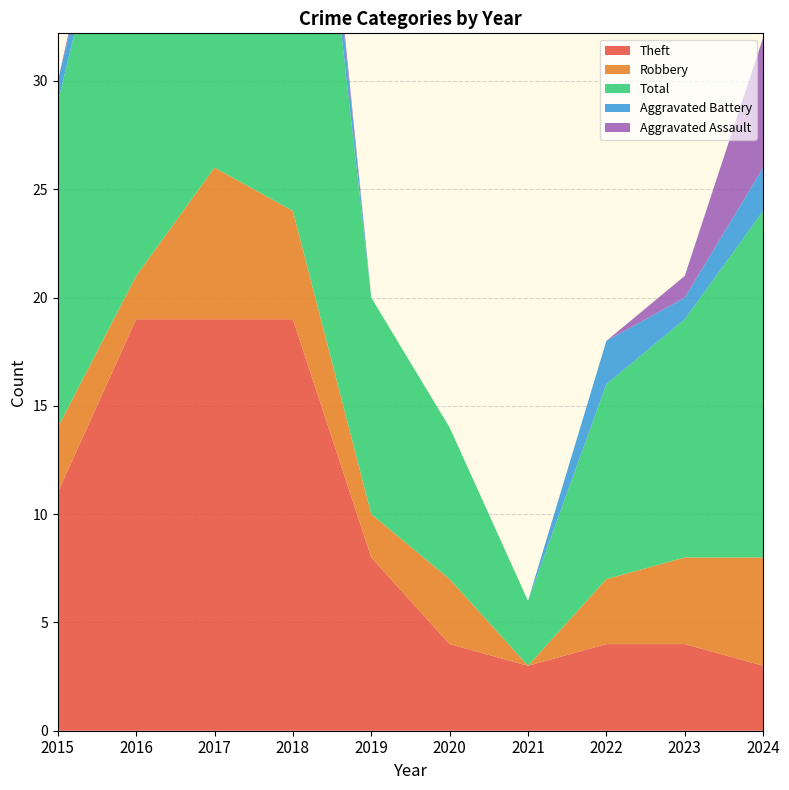

Reading right to left, transcribe all the data shown in this chart.

Theft: 2024=3	2023=4	2022=4	2021=3	2020=4	2019=8	2018=19	2017=19	2016=19	2015=11
Robbery: 2024=5	2023=4	2022=3	2021=0	2020=3	2019=2	2018=5	2017=7	2016=2	2015=3
Total: 2024=16	2023=11	2022=9	2021=3	2020=7	2019=10	2018=28	2017=27	2016=23	2015=15
Aggravated Battery: 2024=2	2023=1	2022=2	2021=0	2020=0	2019=0	2018=3	2017=0	2016=1	2015=1
Aggravated Assault: 2024=6	2023=1	2022=0	2021=0	2020=0	2019=0	2018=1	2017=0	2016=1	2015=0